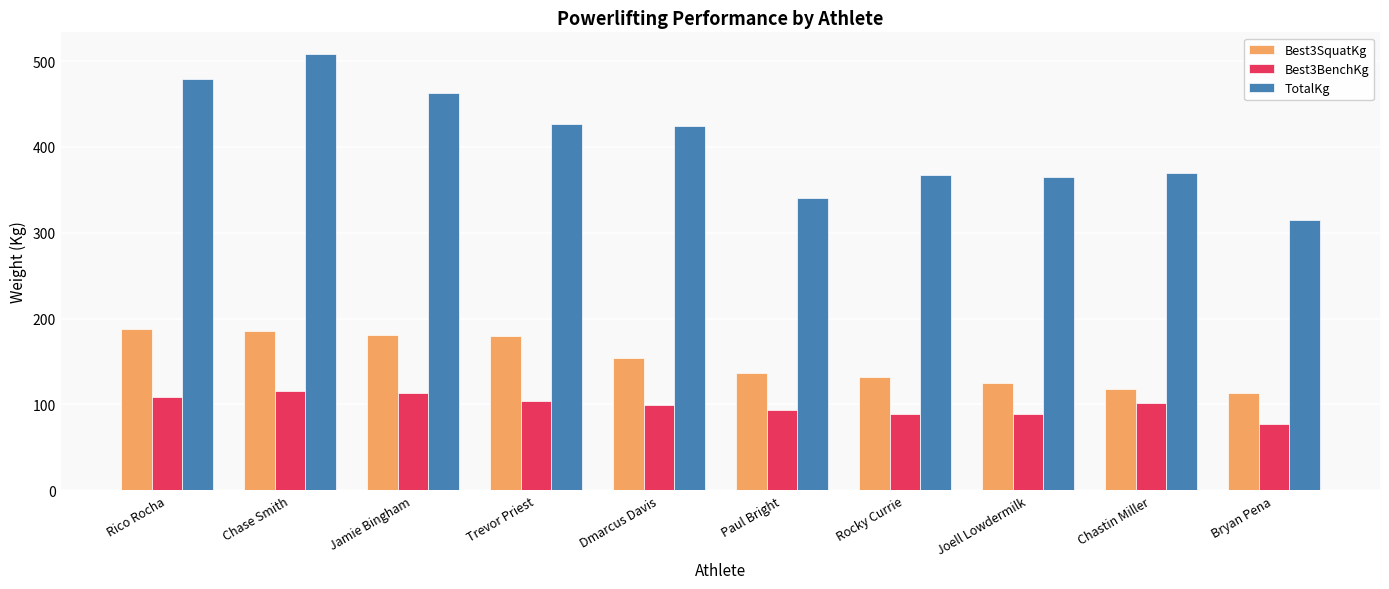

Is it true that TotalKg equals 478.5 at Rico Rocha?

True